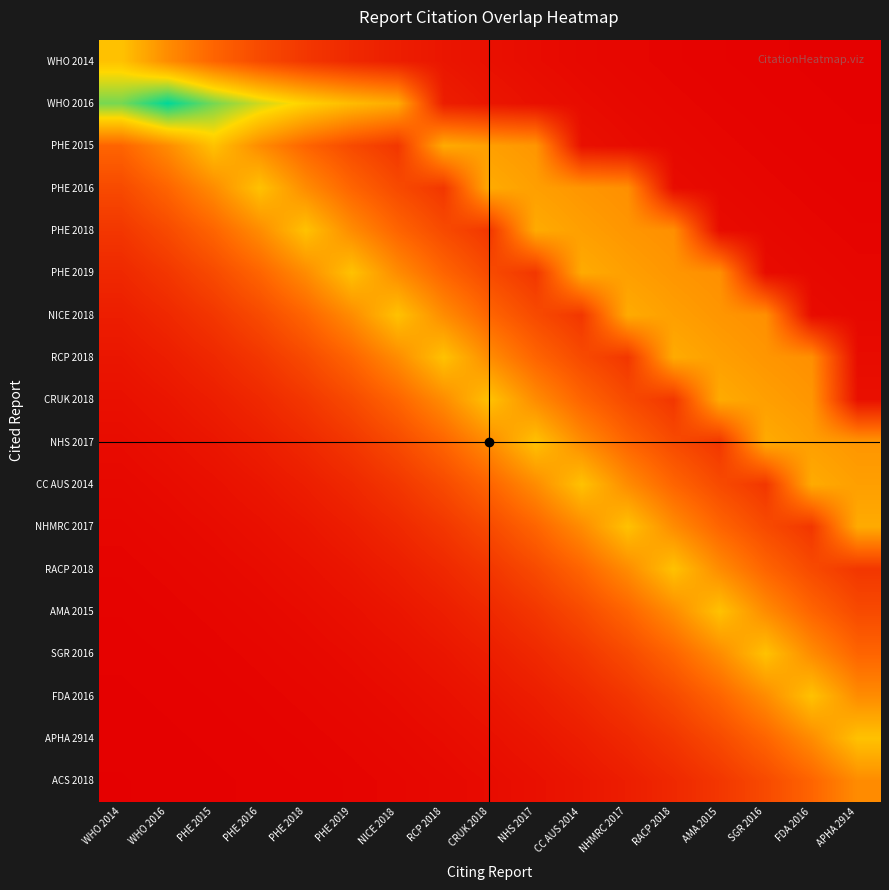

Which label corresponds to the smallest value in the chart?

WHO 2014